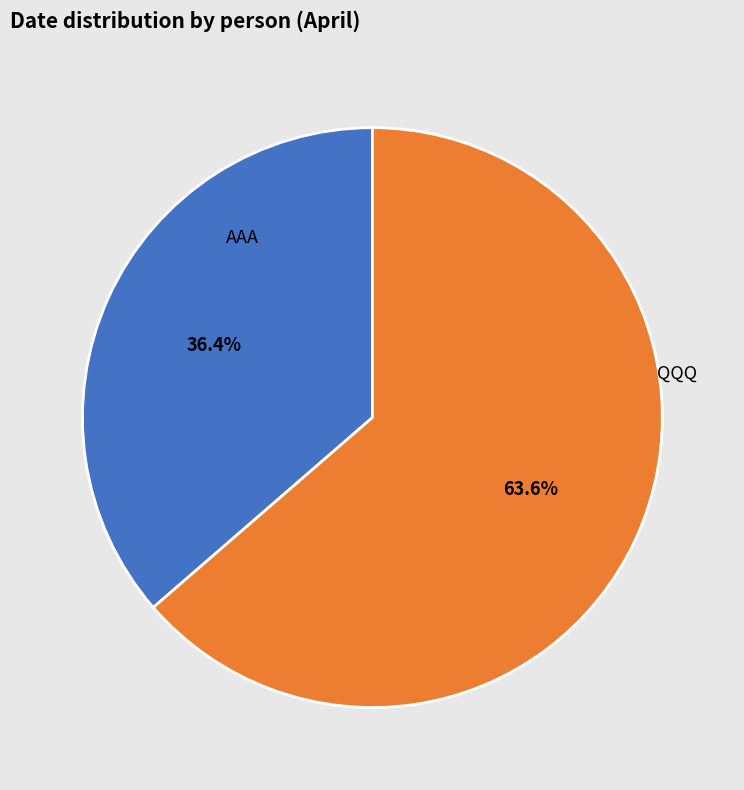

How many segments does this pie chart have?

2